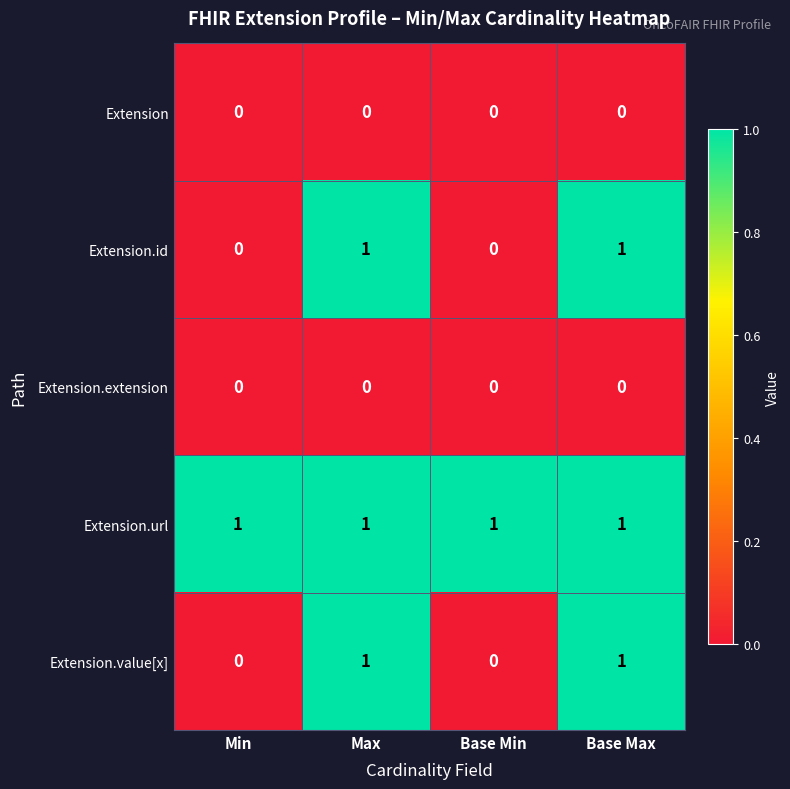

Count the Extension.value[x] values in the range 0 to 1.

4